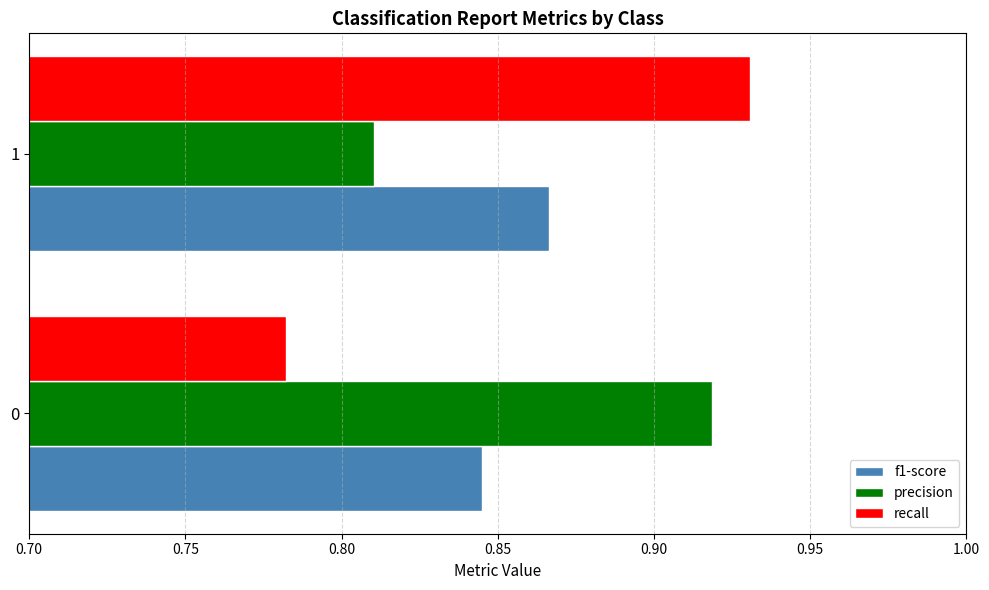

At which category is the sum across all series the highest?

1